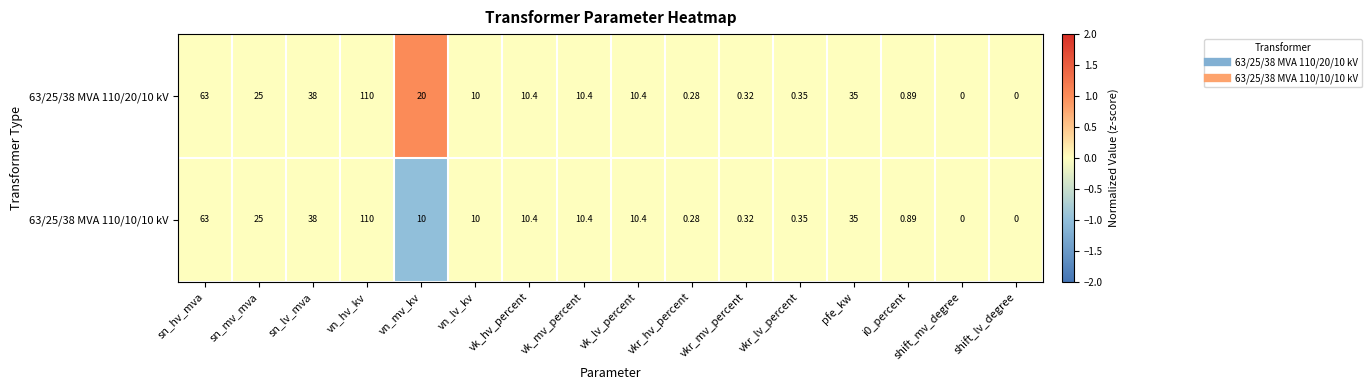

Which category has the highest value in the 63/25/38 MVA 110/10/10 kV series?

vn_hv_kv